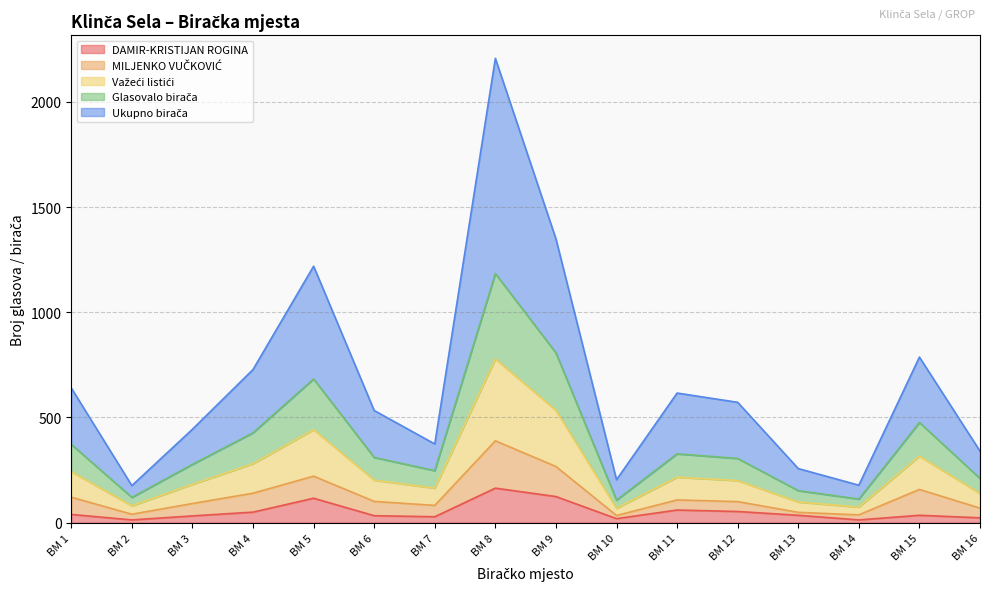

In DAMIR-KRISTIJAN ROGINA, how many points are higher than both neighbors (excluding endpoints)?

4